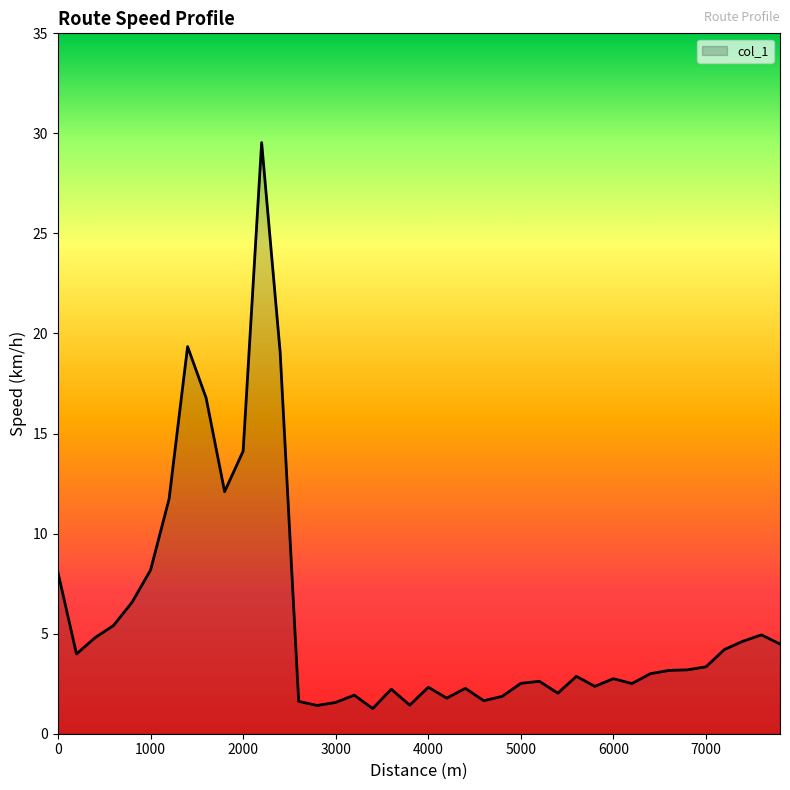

What is the difference between the maximum and minimum values?

28.3